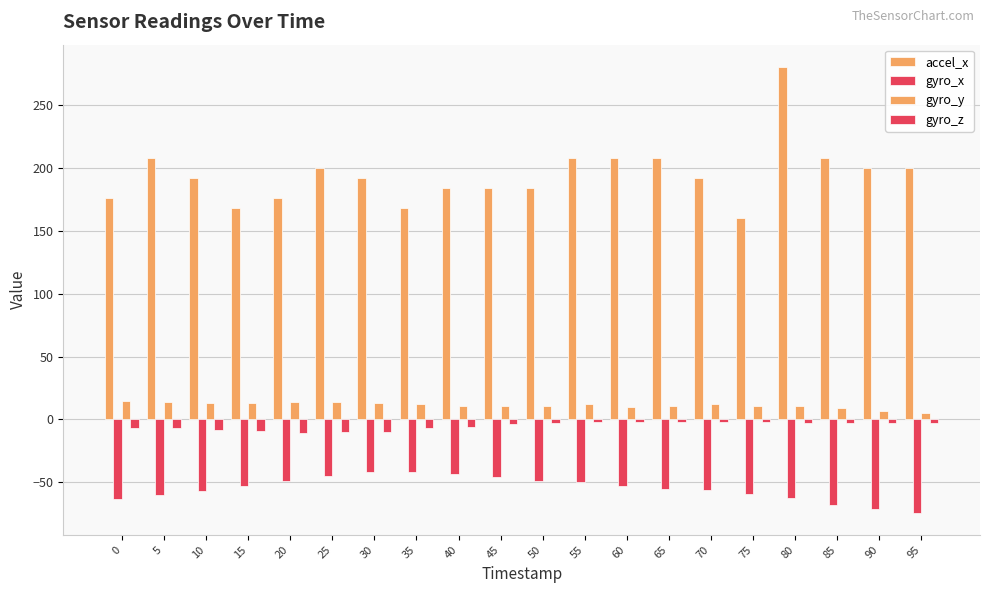

Rank the categories by gyro_x value from highest to lowest.

30, 35, 40, 25, 45, 20, 50, 55, 15, 60, 65, 70, 10, 75, 5, 80, 0, 85, 90, 95